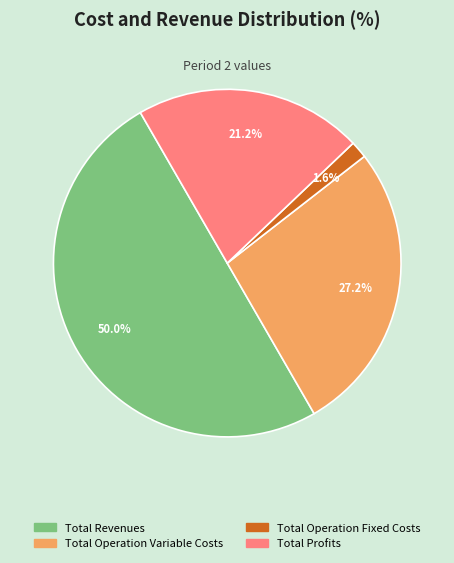

Which slice is the largest?

Total Revenues